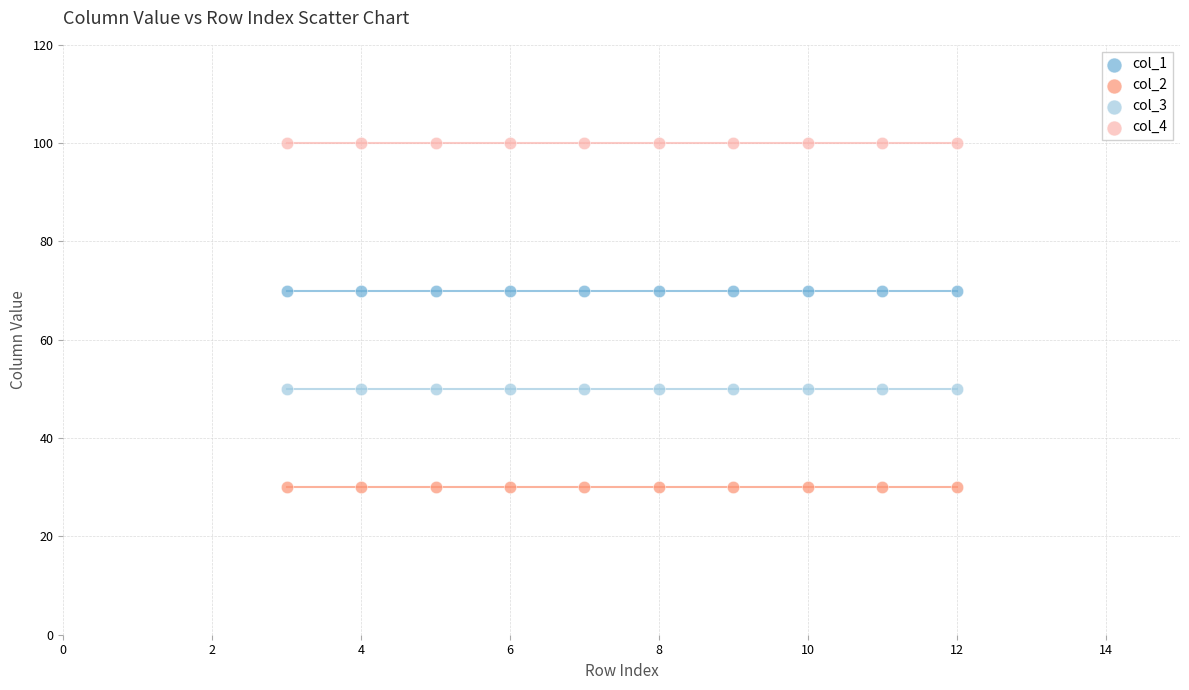

What are all the series names shown in the legend?

col_1, col_2, col_3, col_4